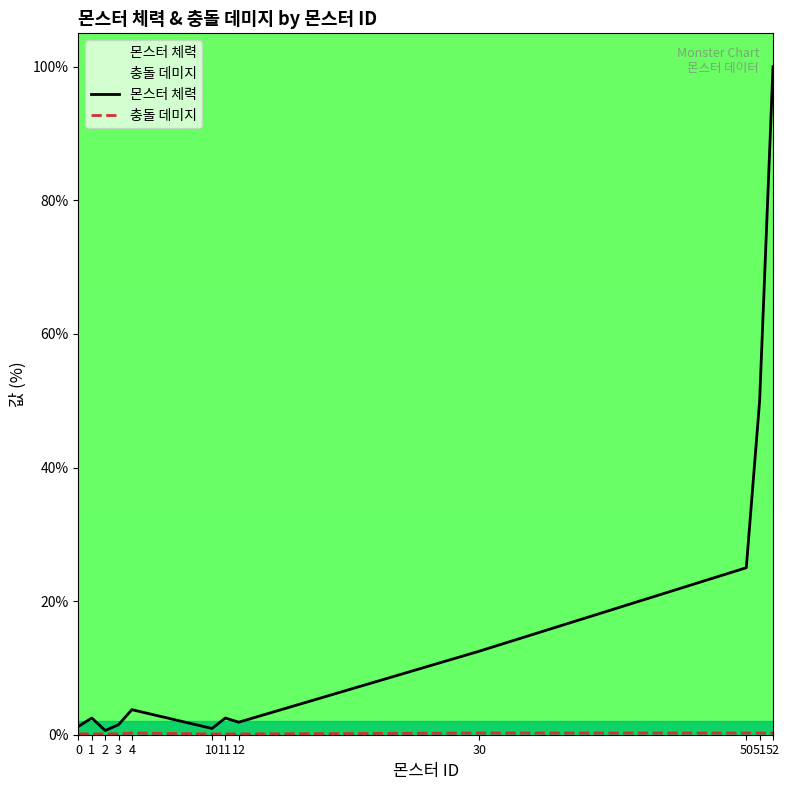

What are all the series names shown in the legend?

몬스터 체력, 충돌 데미지